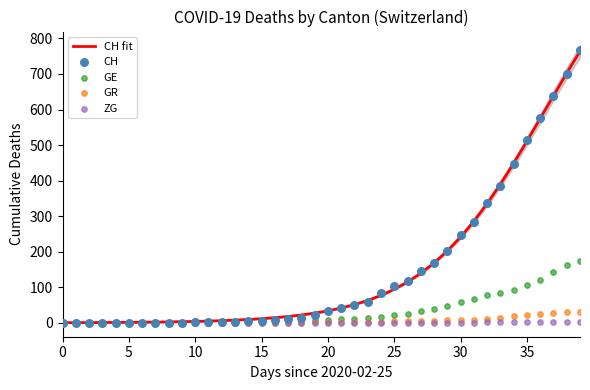

What is the total value across all series at 2020-03-09?

2